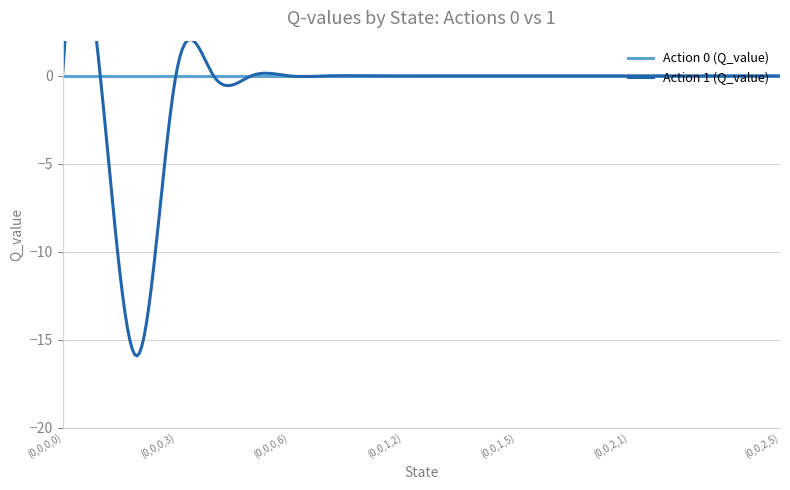

The value of Action 1 (Q_value) at (0,0,2,1) is 0.0. True or false?

True